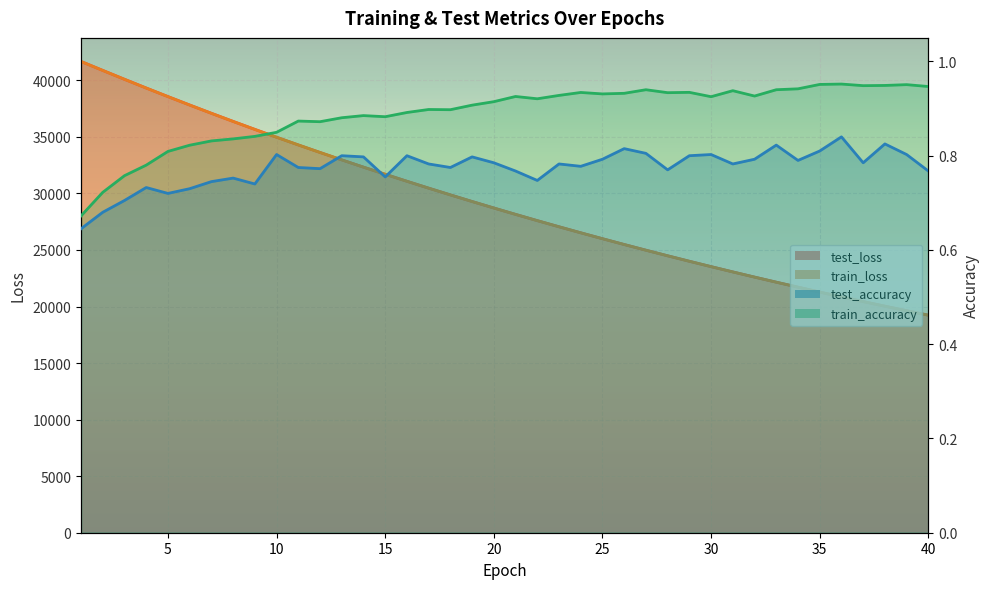

True or false: train_accuracy and test_loss intersect in this chart.

False